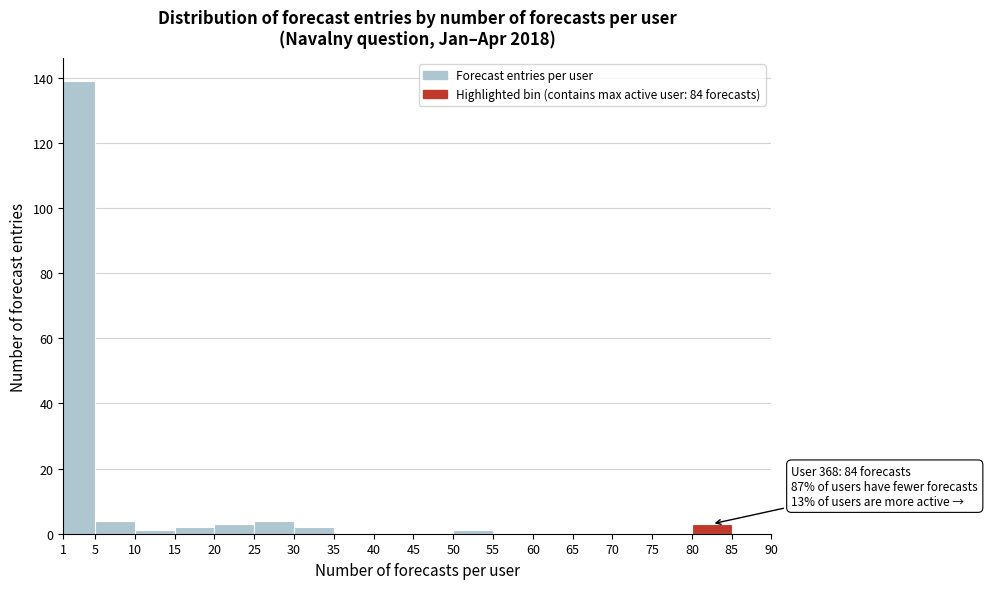

Over which range of the x-axis is the bar tallest?

1 to 5